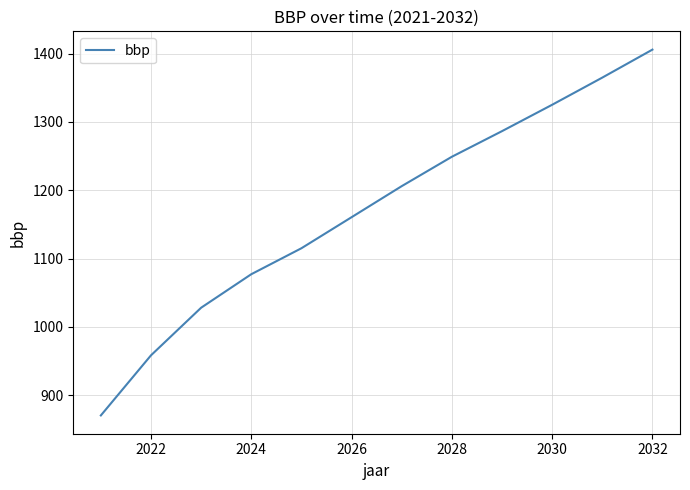

What is the greatest value displayed?

1405.9